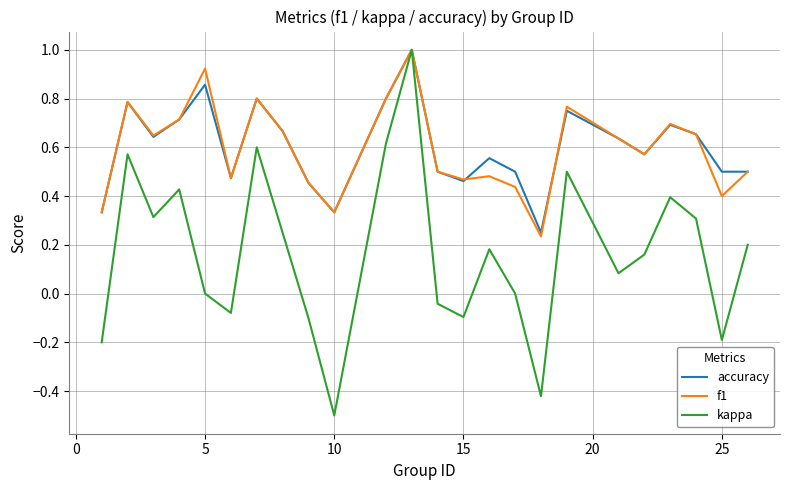

Which series has the widest spread of values?

kappa